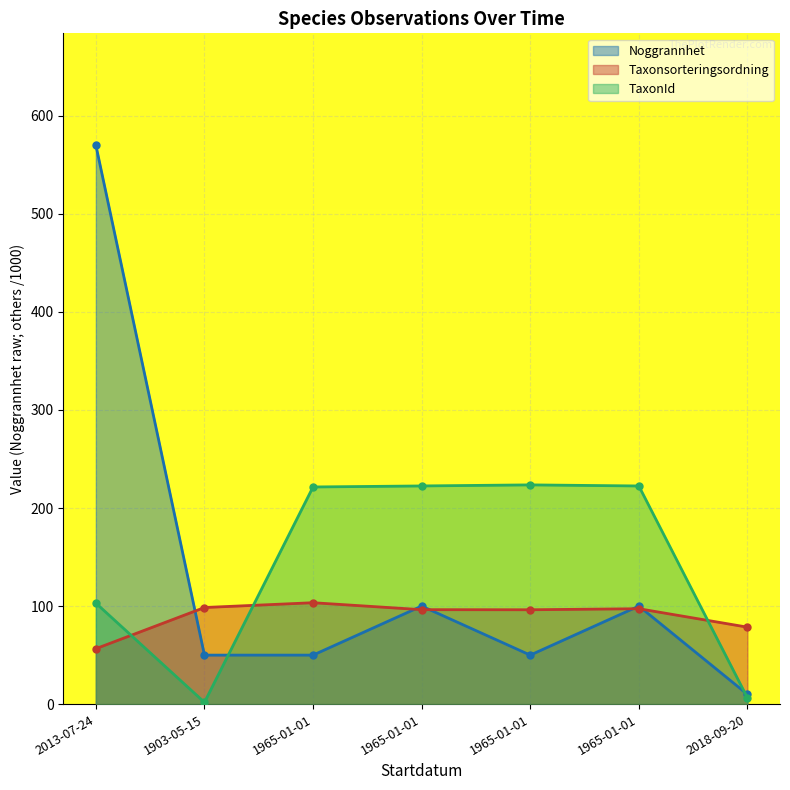

How many distinct data groups are displayed?

3